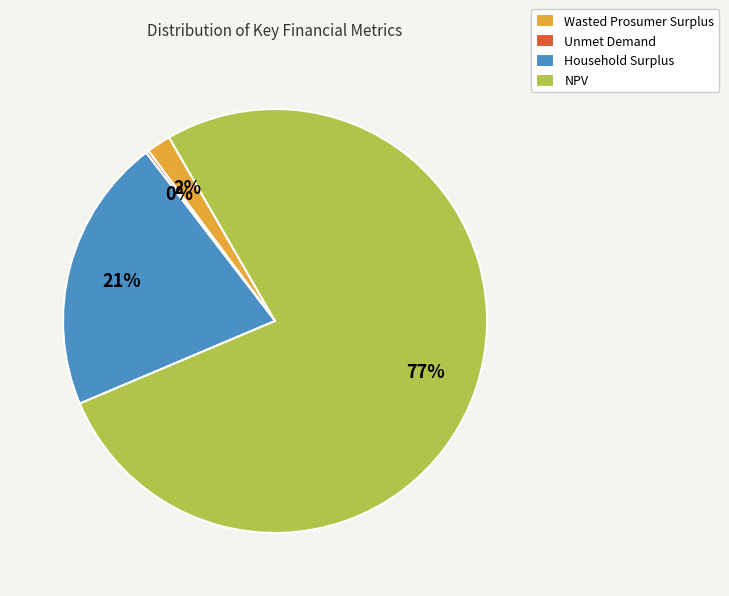

What is the largest slice in the pie chart?

NPV